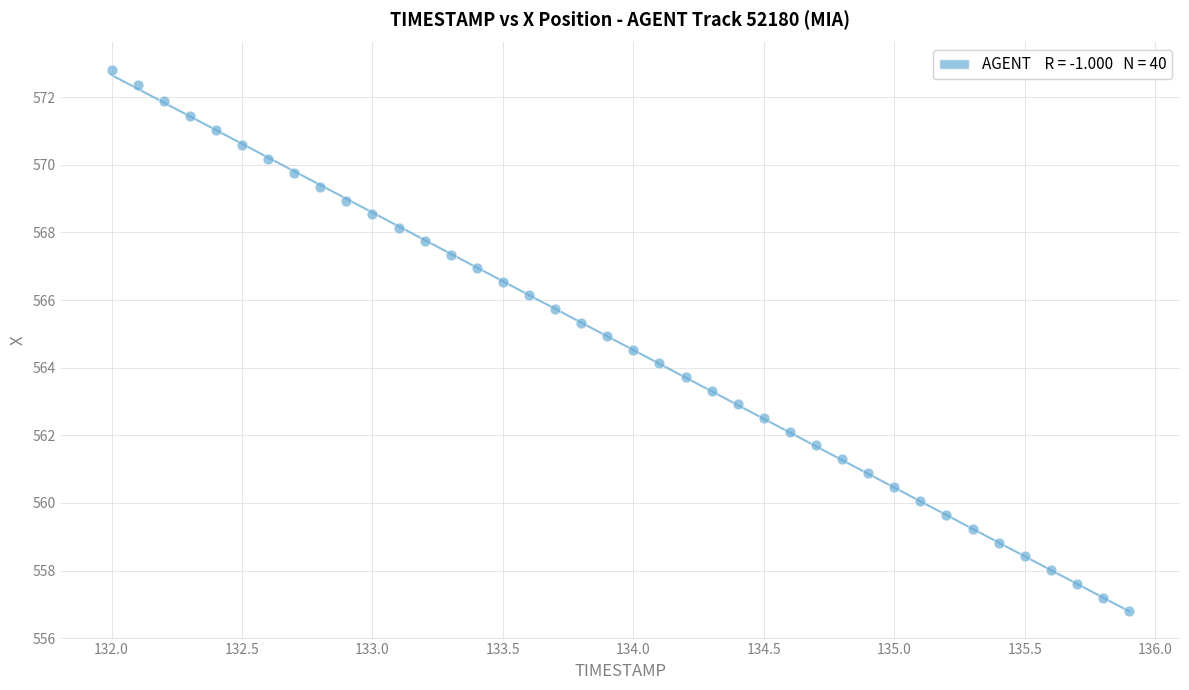

What is the range of X values (max minus min)?

3.9